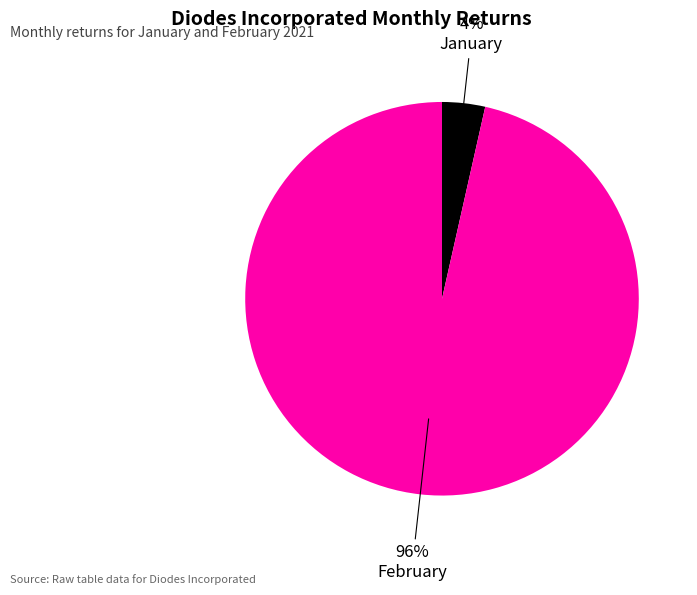

Does any single category account for the majority?

Yes